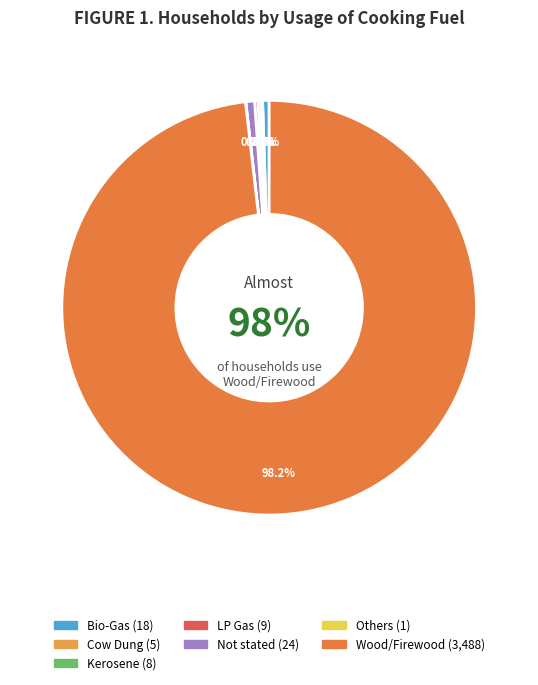

Count the number of slices in the pie.

7